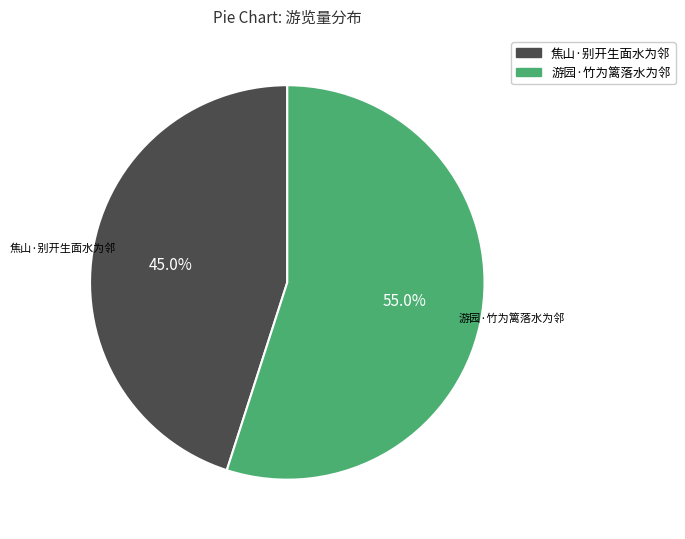

How many segments does this pie chart have?

2